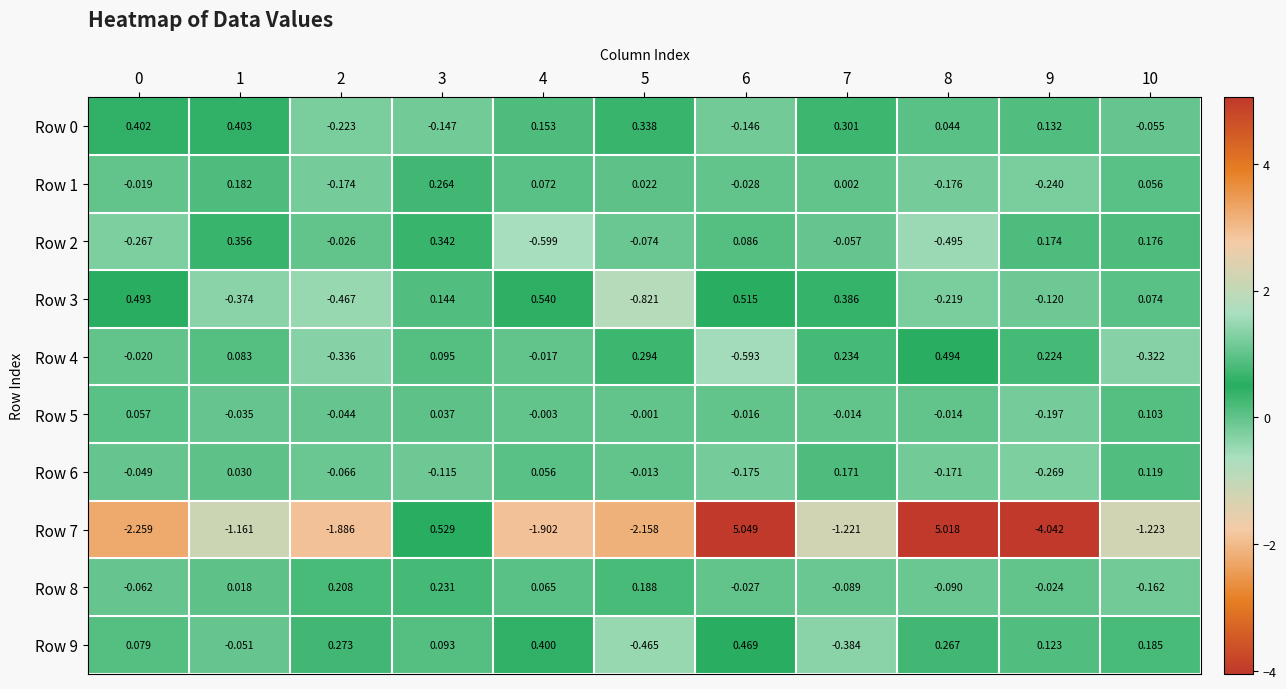

At how many categories does at least one series exceed 1?

2